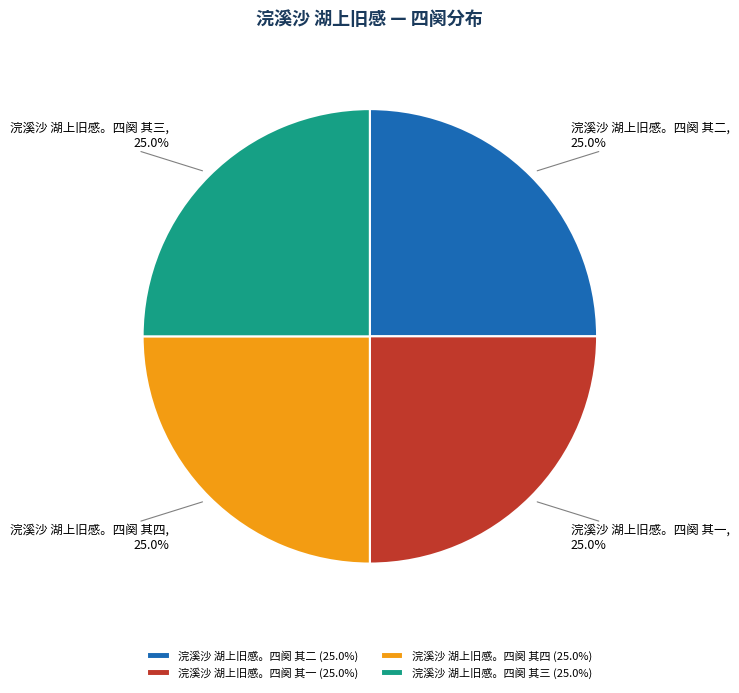

What is the ratio of the value at 浣溪沙 湖上旧感。四阕 其二 (25.0%) to the value at 浣溪沙 湖上旧感。四阕 其一 (25.0%)?

1.0